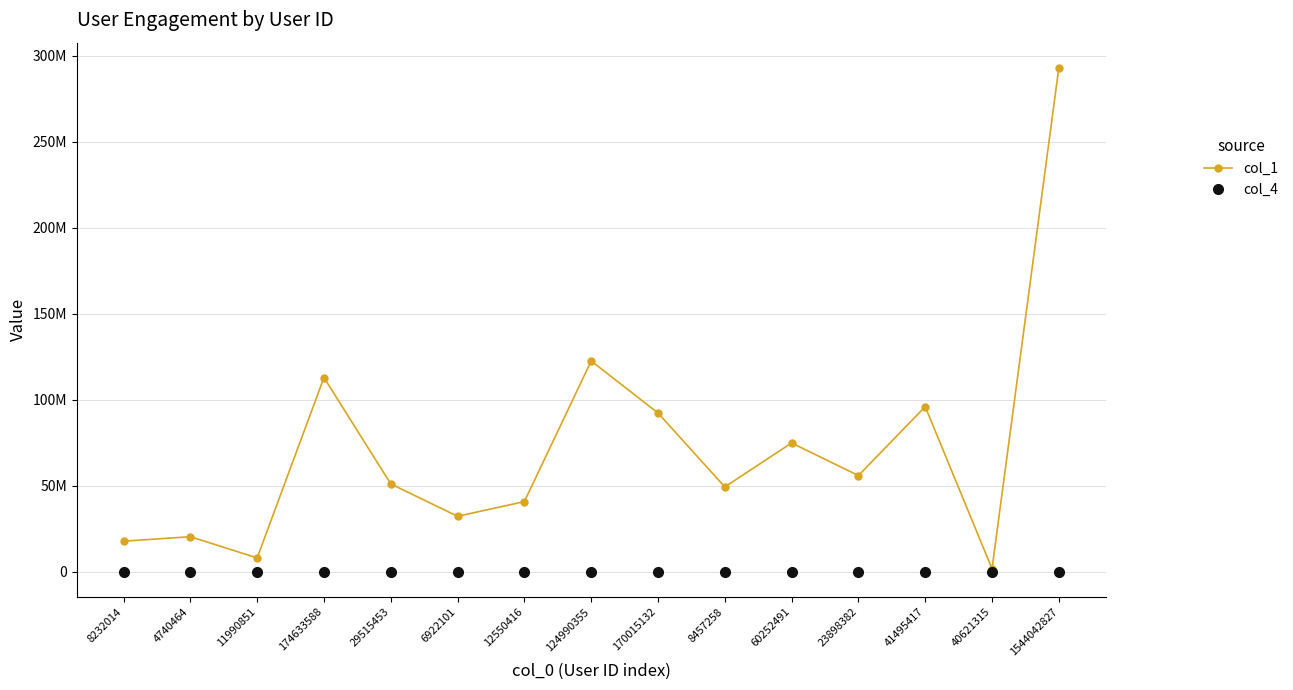

True or false: col_4 and col_1 cross at least once.

False